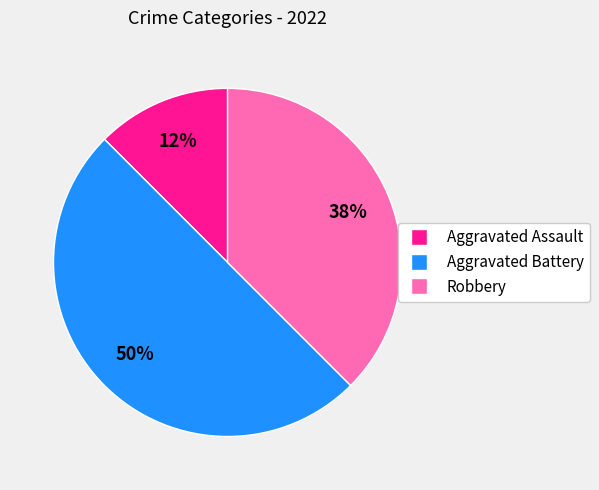

How many segments does this pie chart have?

3